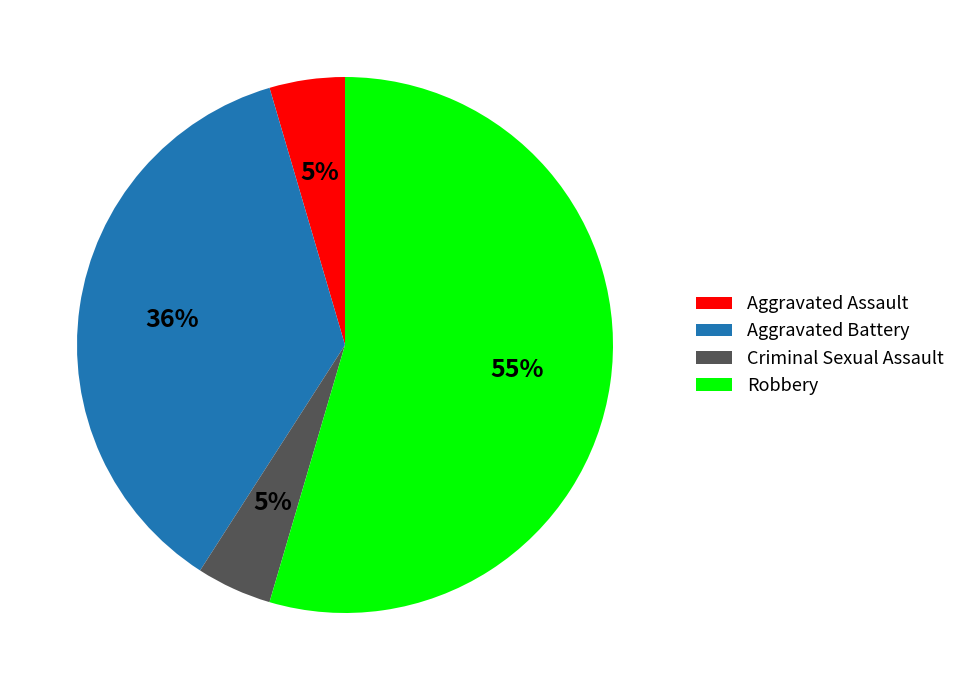

Is there any slice that represents more than half of the pie?

Yes